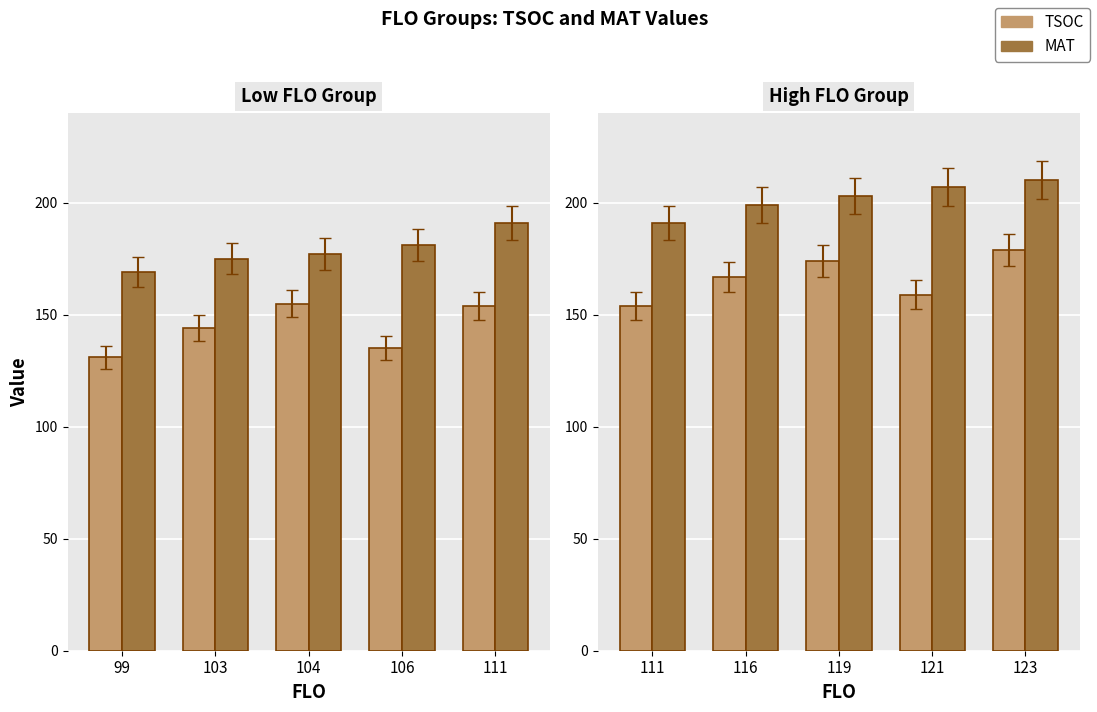

Rank the series by their maximum value, from highest to lowest.

MAT, TSOC